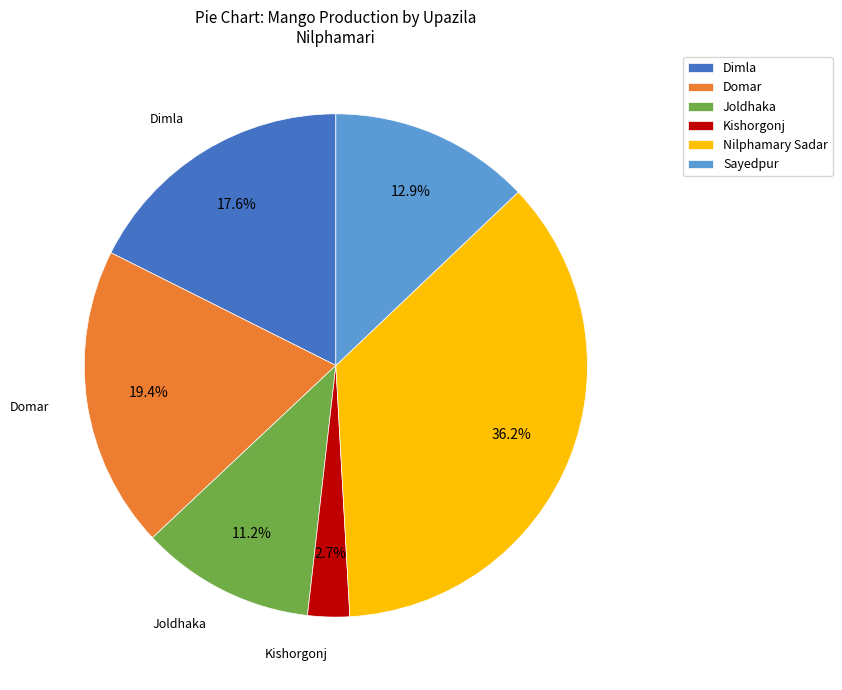

Does any single category account for the majority?

No